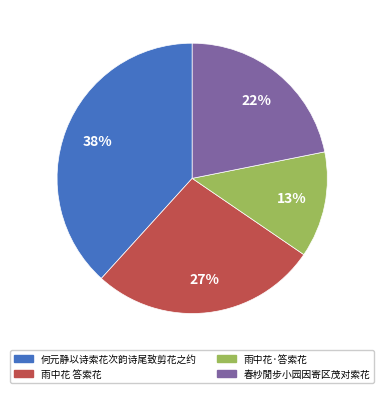

How many slices are in this pie chart?

4